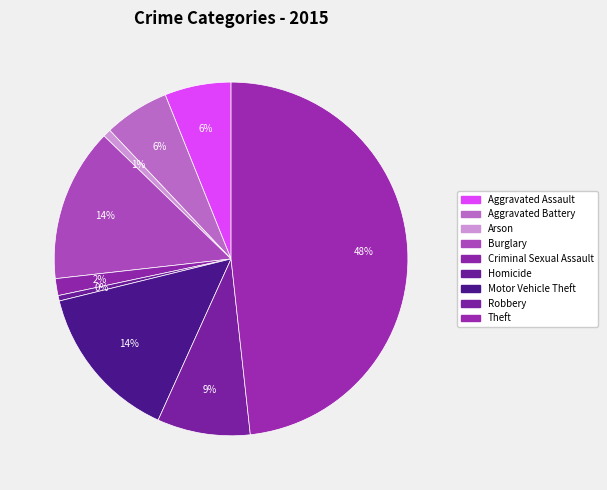

Count the number of slices in the pie.

9